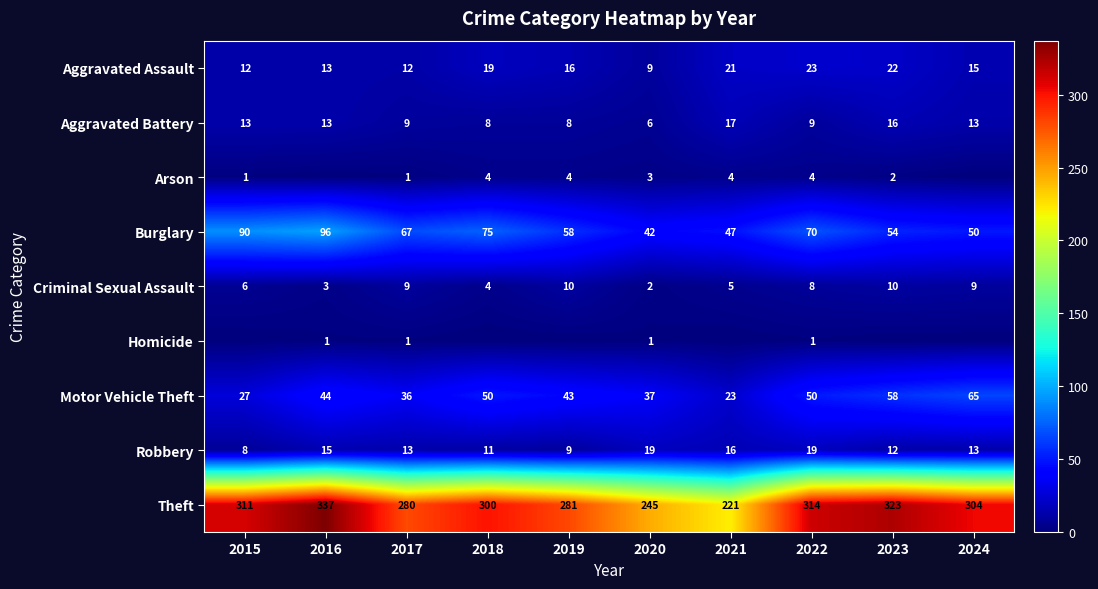

At how many categories does at least one series exceed 282?

6